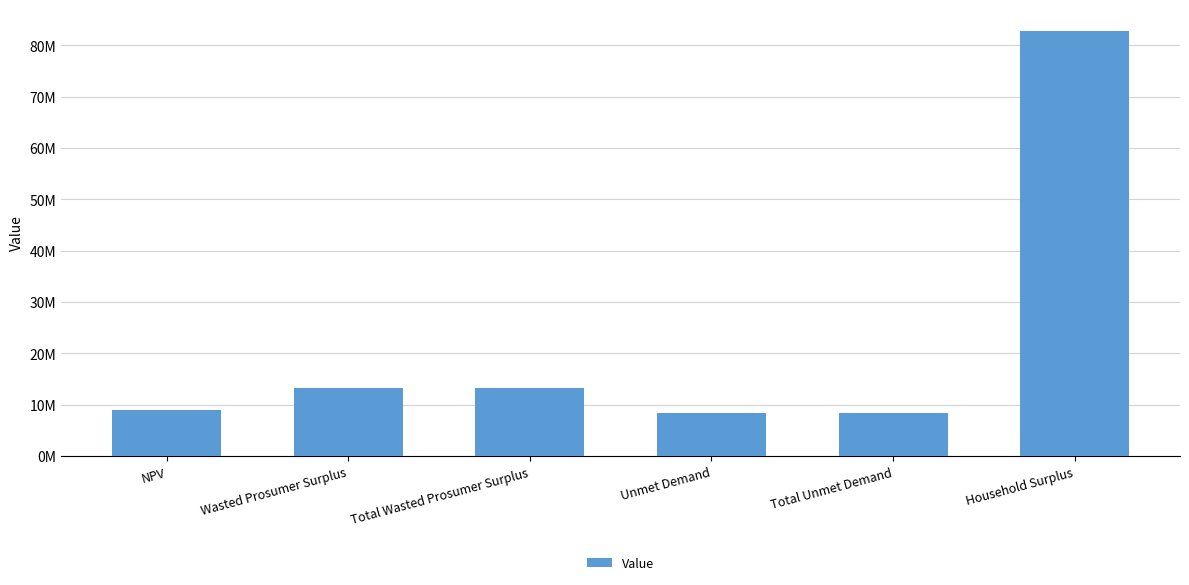

What is the change in value from NPV to Wasted Prosumer Surplus?

+4282306.6